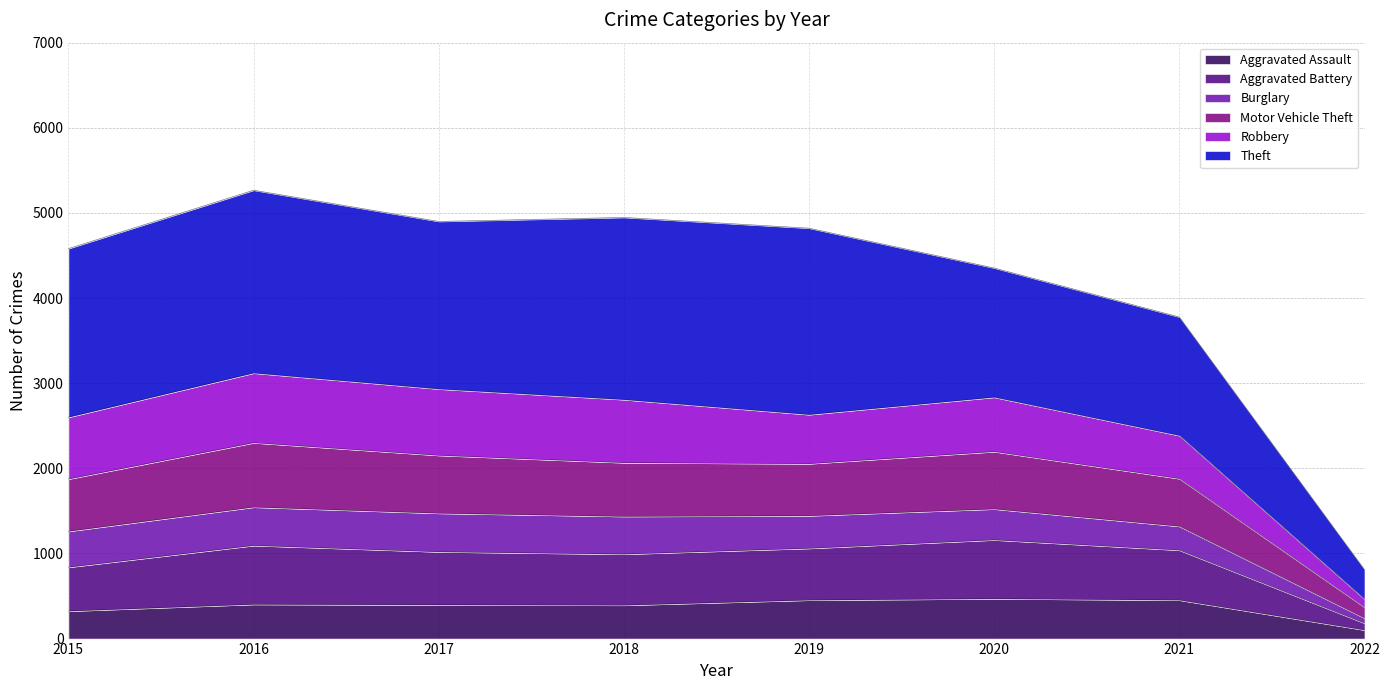

At which category is the sum across all series the highest?

2016